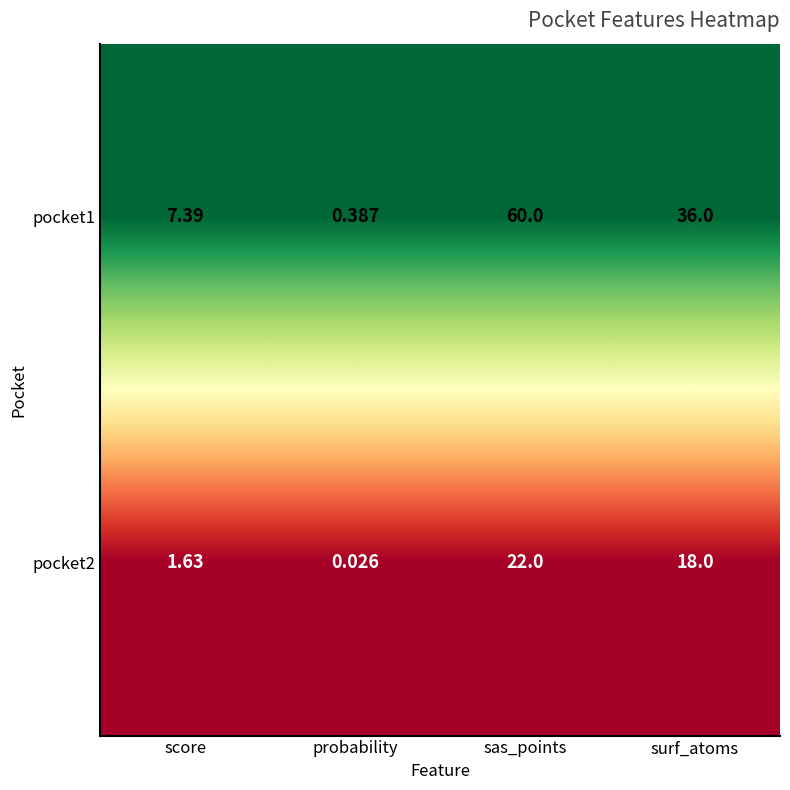

Rank the series at sas_points from highest to lowest value.

pocket1, pocket2